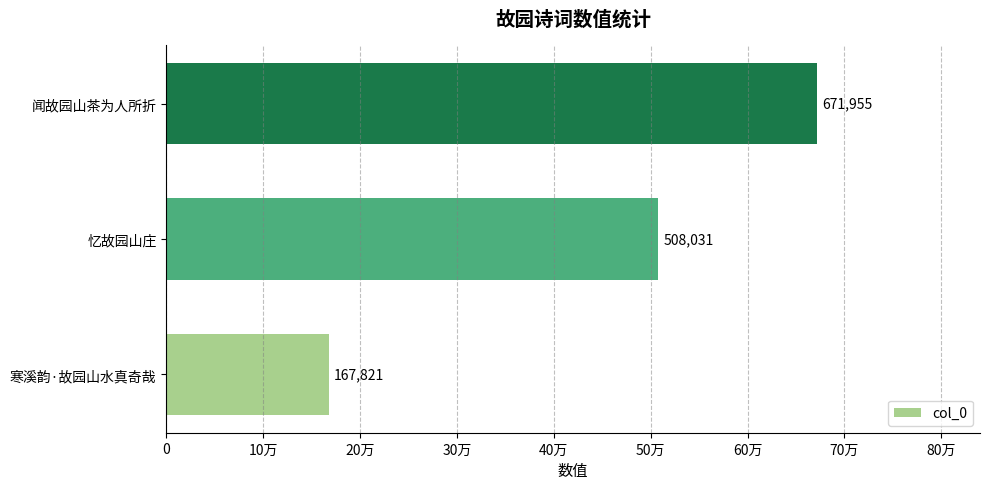

Rank the categories by value from lowest to highest.

寒溪韵·故园山水真奇哉, 忆故园山庄, 闻故园山茶为人所折